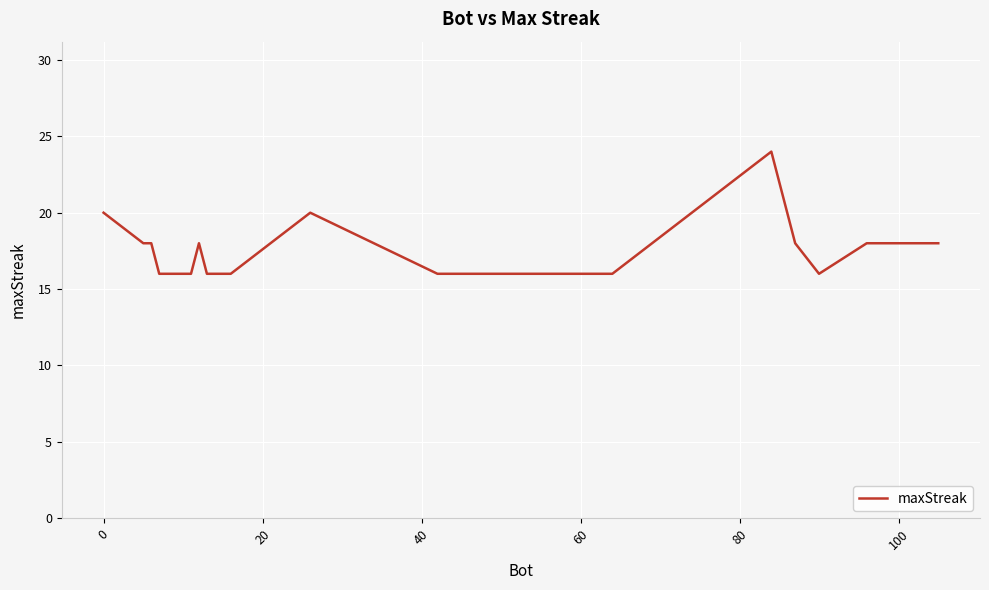

What is the smallest value displayed?

16